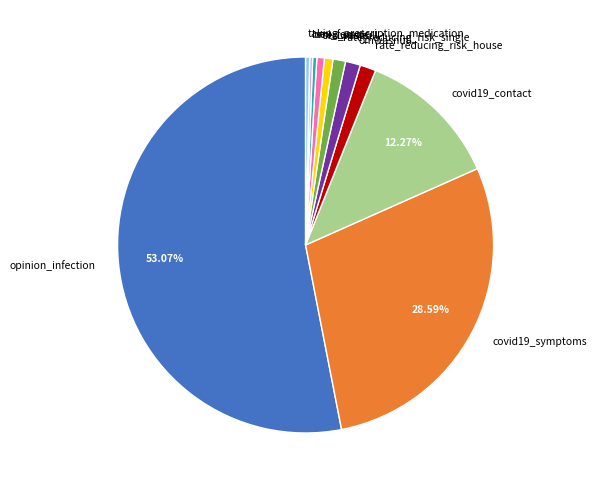

Is it true that covid19_contact is 25% of the pie?

False